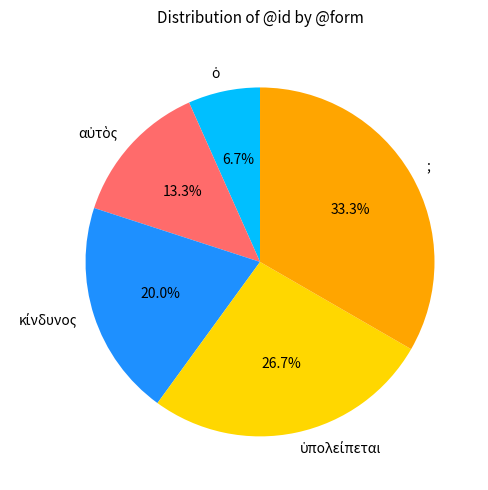

True or false: ; accounts for 19% of the total.

False